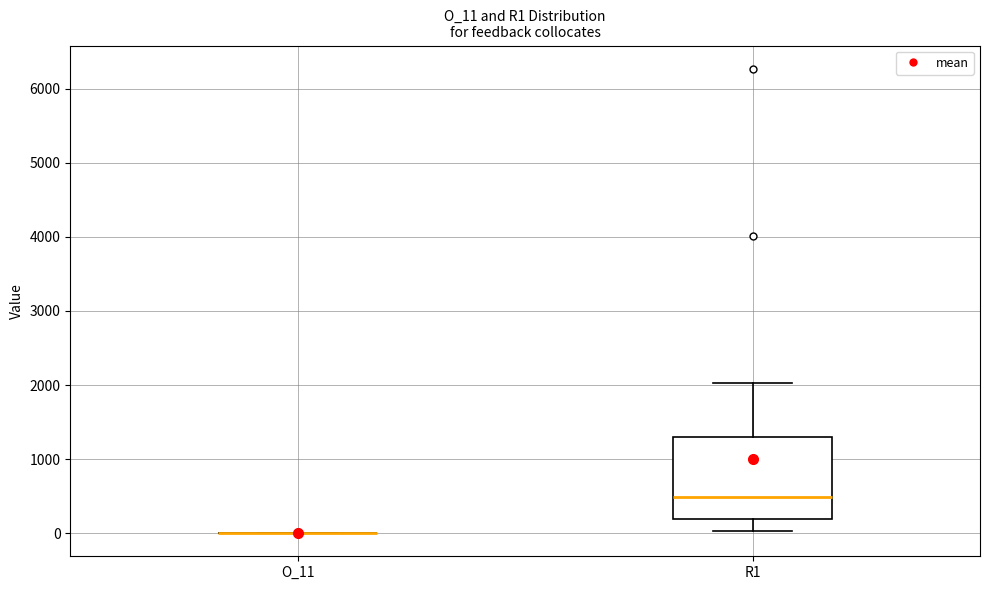

Comparing the boxes themselves (not the whiskers), which one is the tallest?

R1